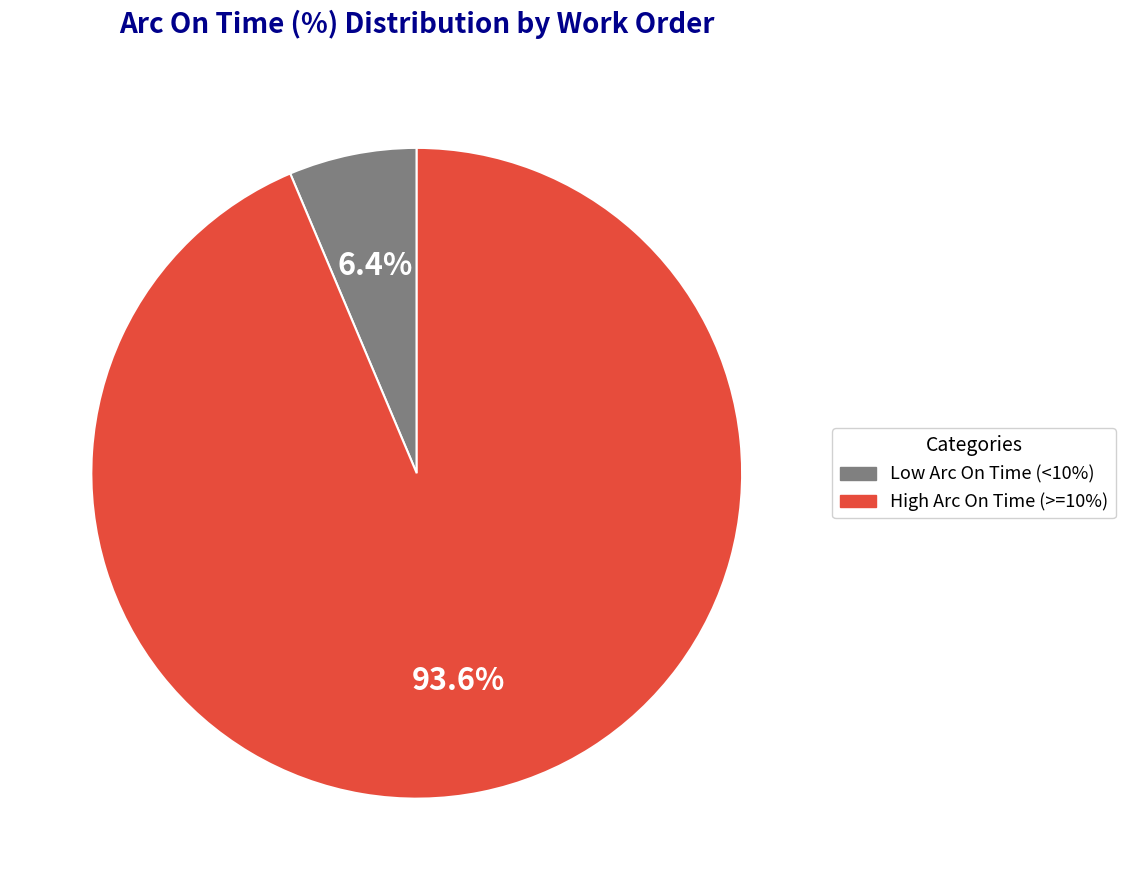

Is there a majority slice in this chart?

Yes